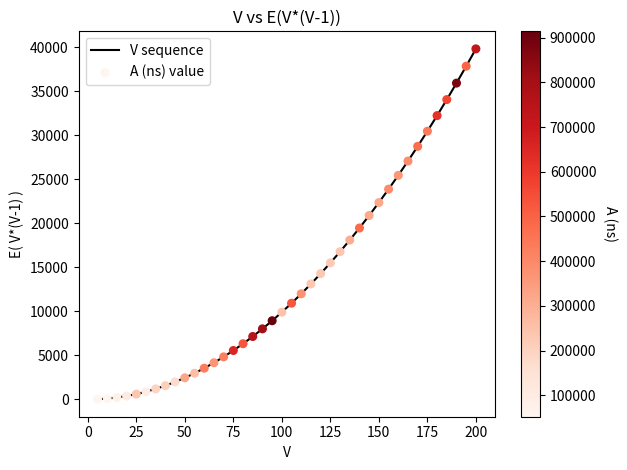

What is the difference between the maximum and minimum values?

39780